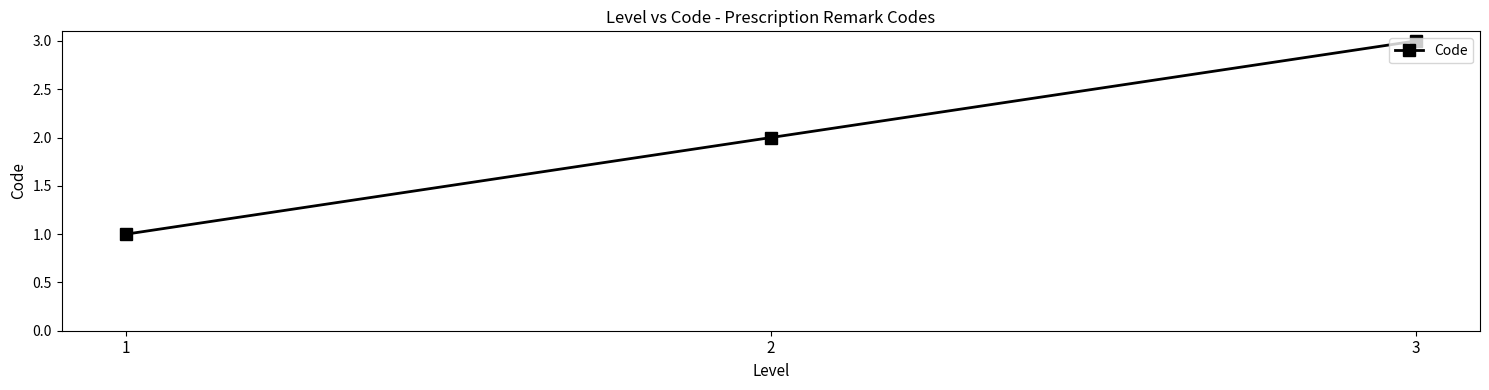

What is the sum of all values?

6